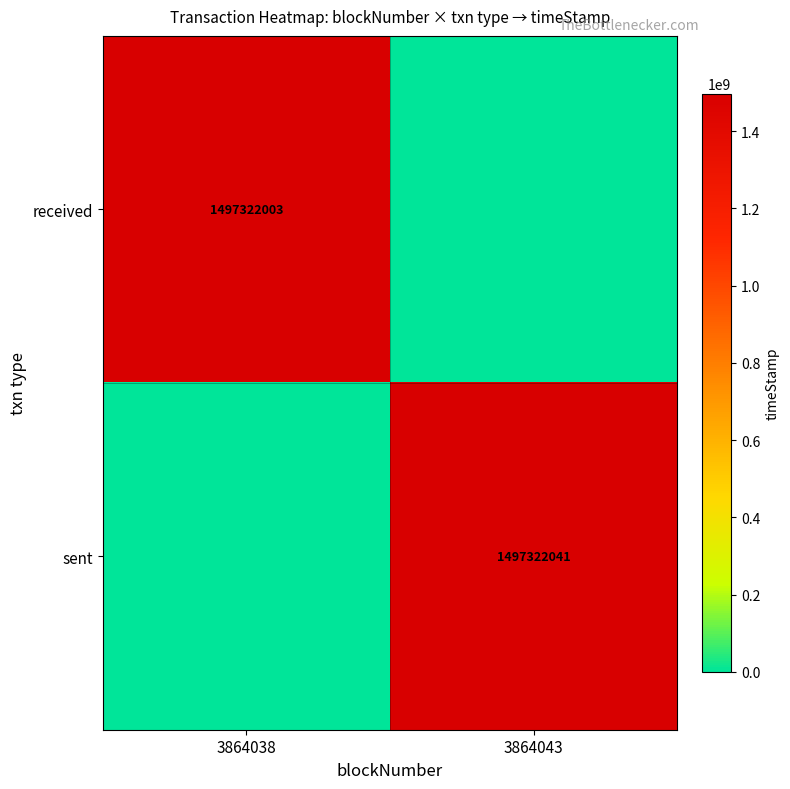

At which category is the sum across all series the highest?

3864043